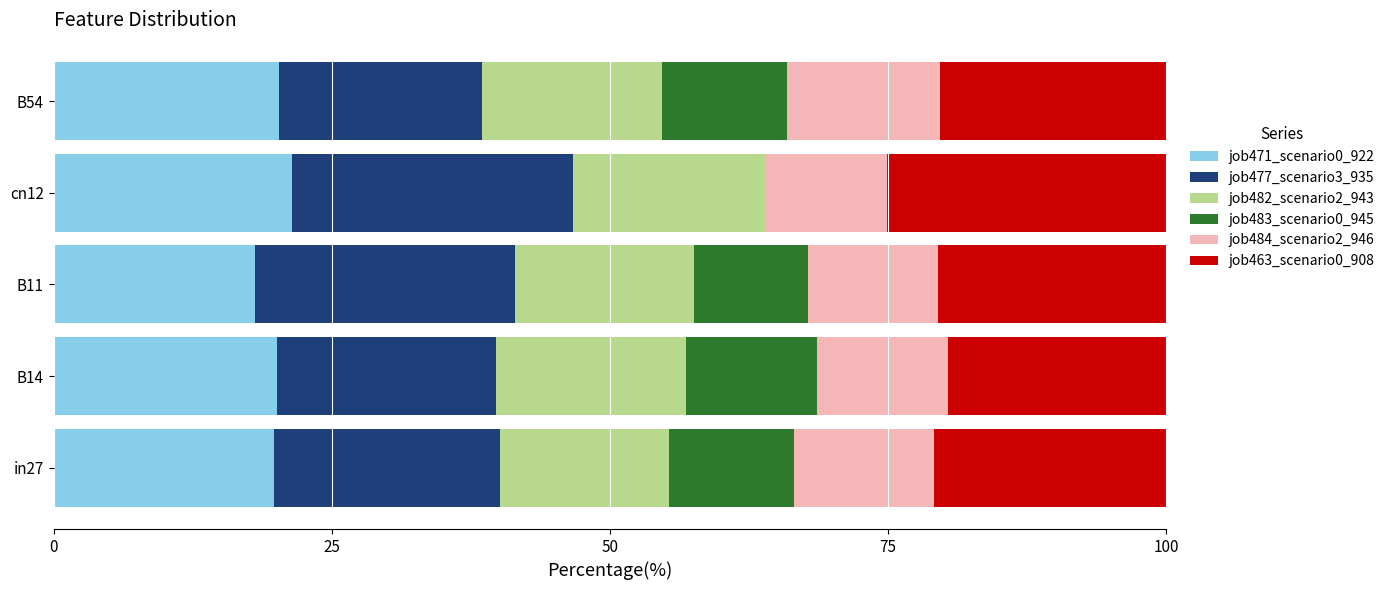

What is the maximum value for job471_scenario0_922?

21.4